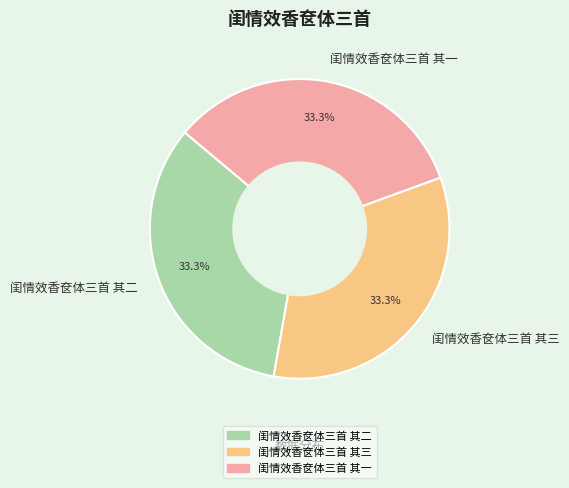

What portion of the pie excludes 闺情效香奁体三首 其二?

66.7%